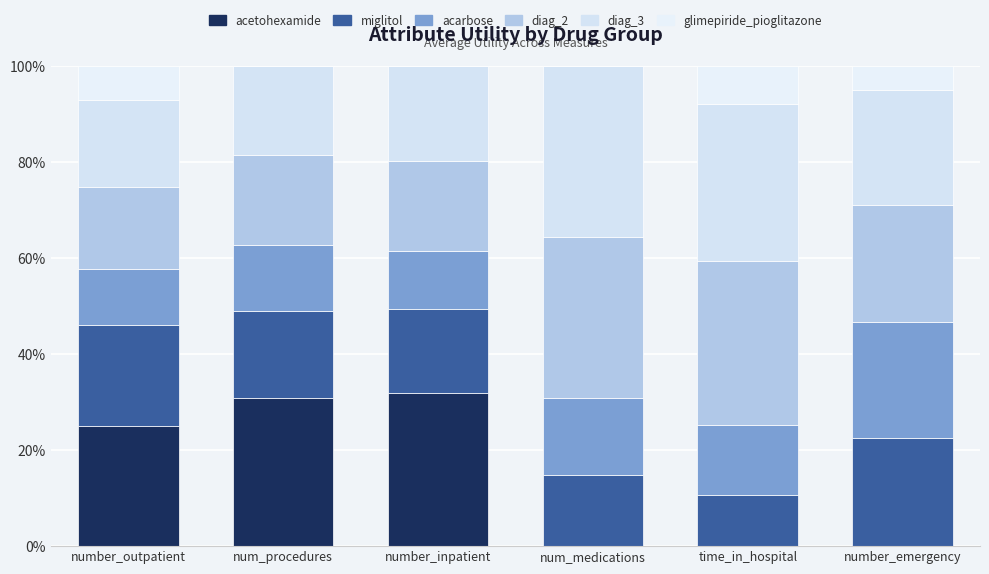

What is the average value of the diag_3 series?

24.8